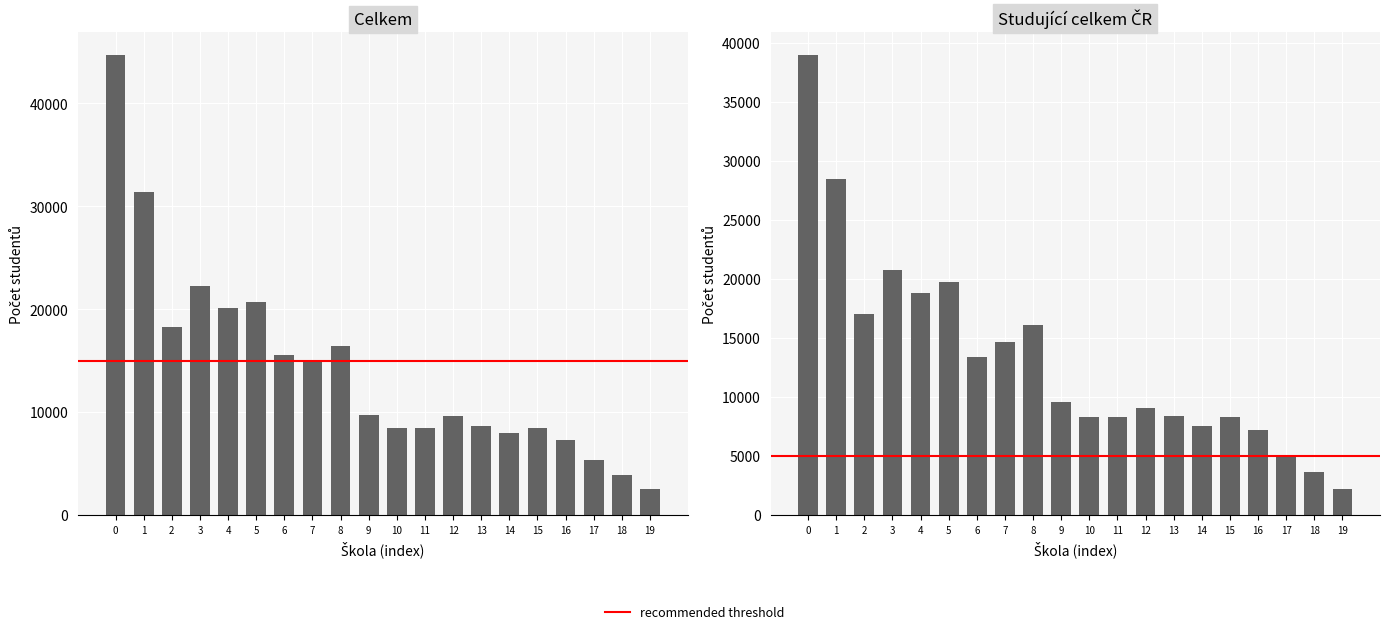

Is it true that Studující celkem ČR equals 18794 at 4?

True